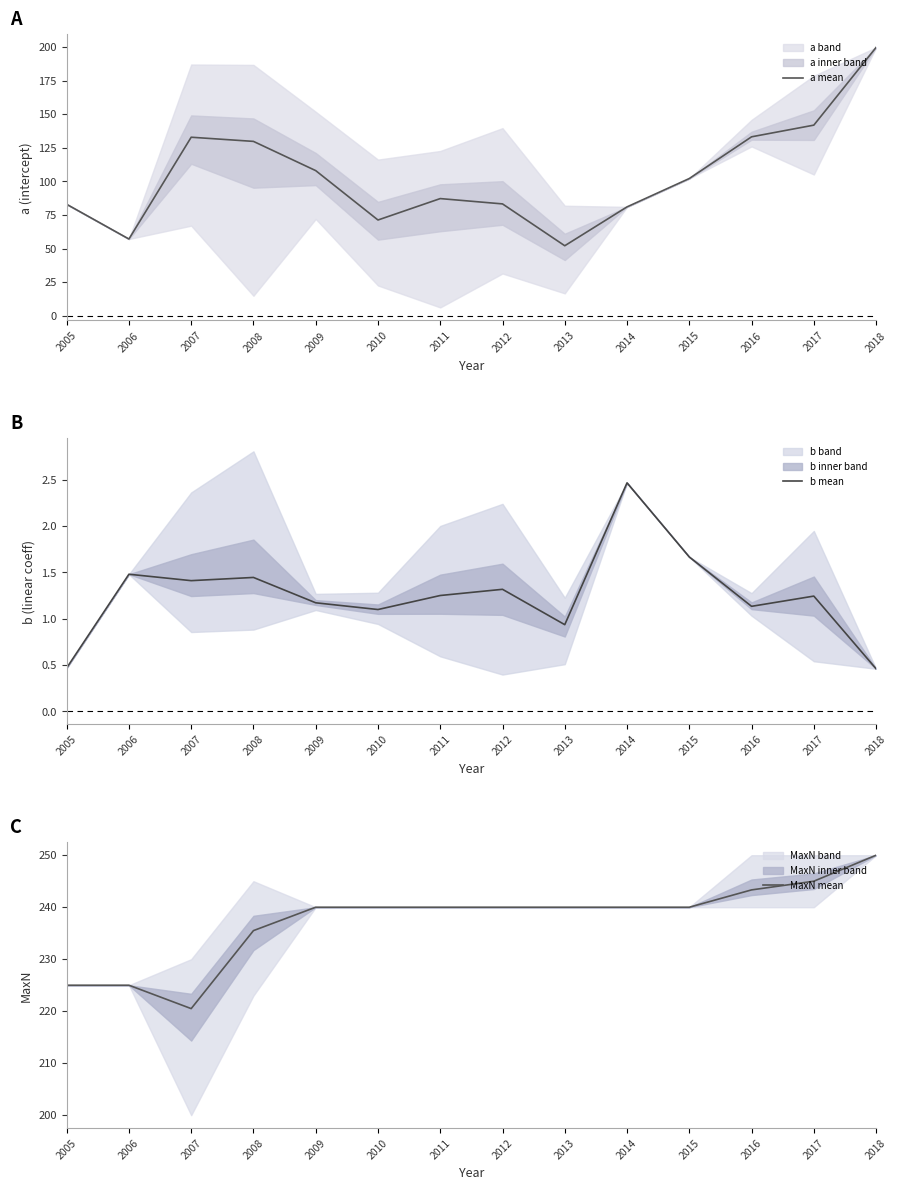

The MaxN mean series shows 250.0 at 2018. True or false?

True